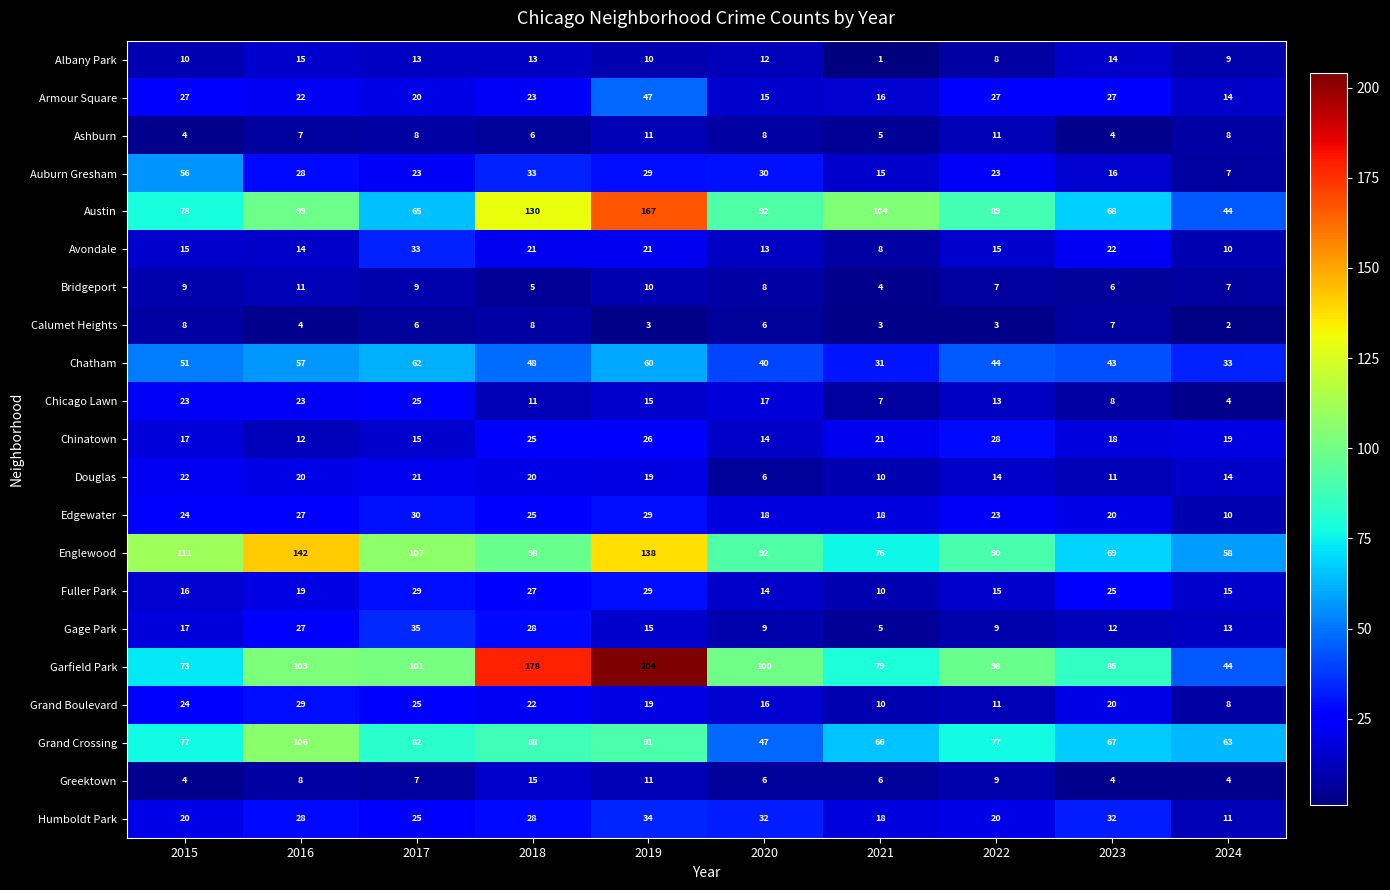

Which series has the widest spread of values?

Garfield Park